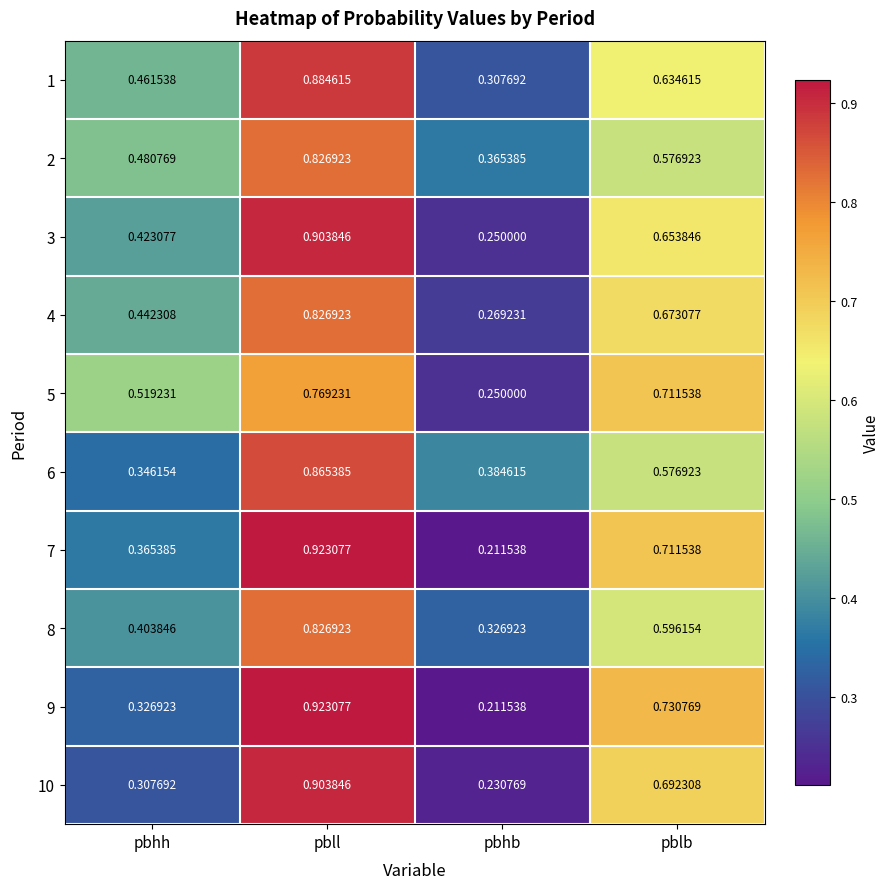

At which label does 9 reach its peak?

pbll